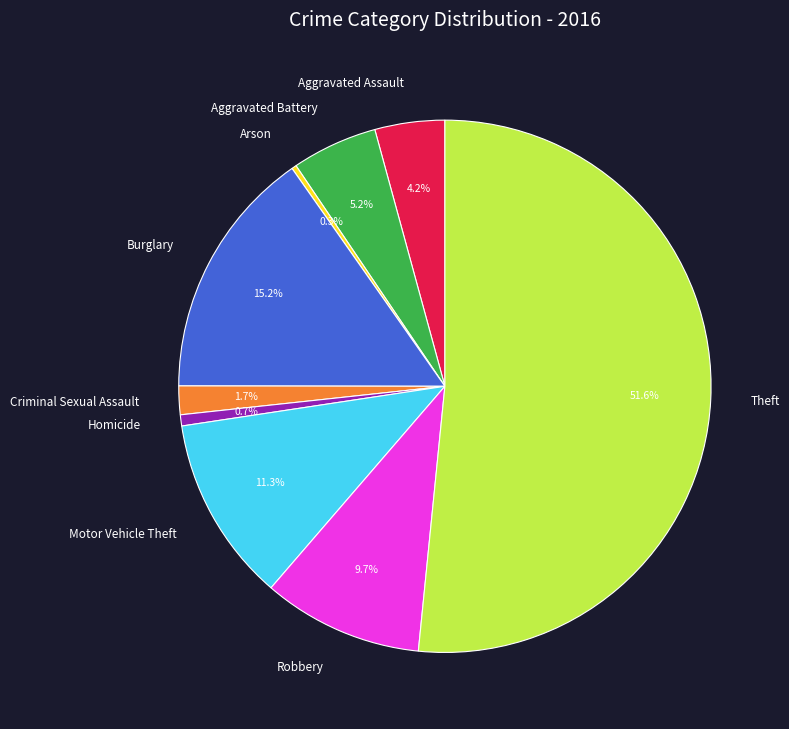

To the nearest percent, what is the difference between the largest and smallest slice percentages?

51%